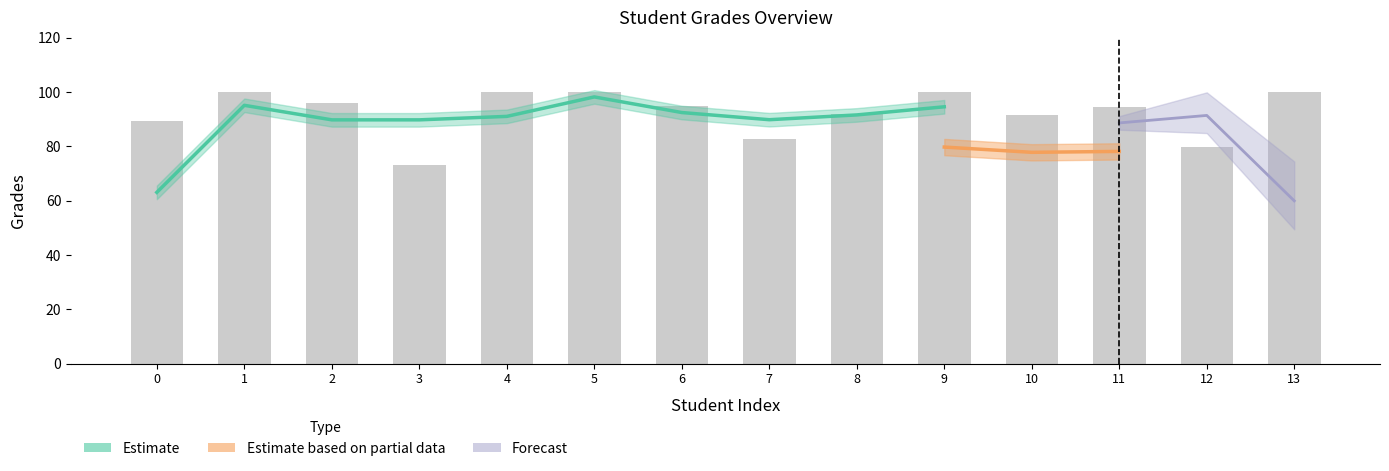

What is the ratio of the value at 6 to the value at 8?

1.0